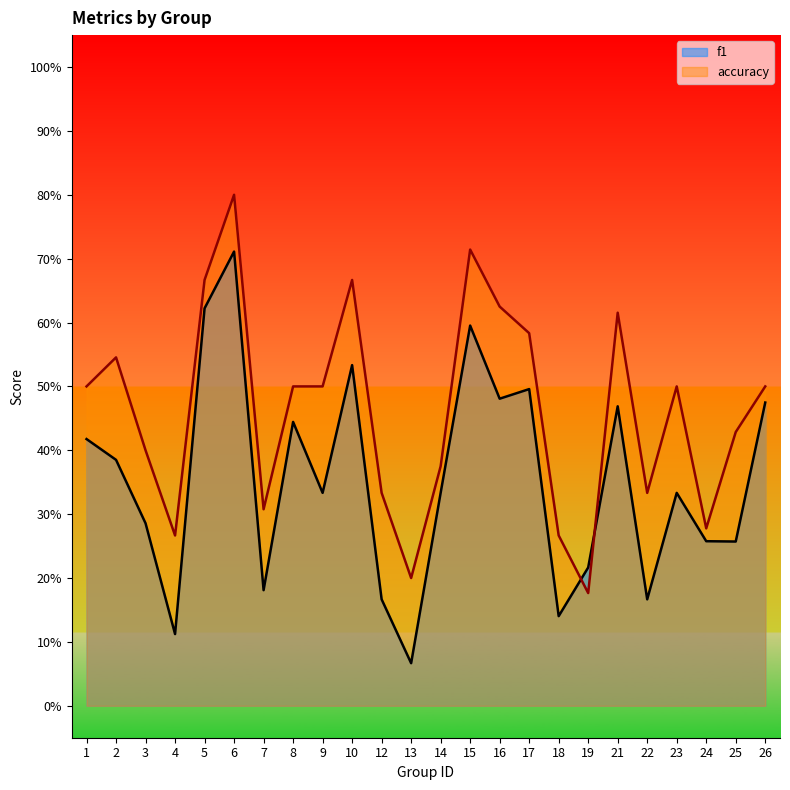

Rank the series at 18 from highest to lowest value.

accuracy, f1